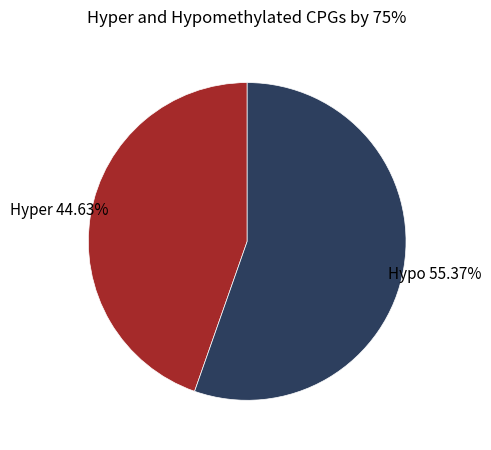

How many slices are in this pie chart?

2